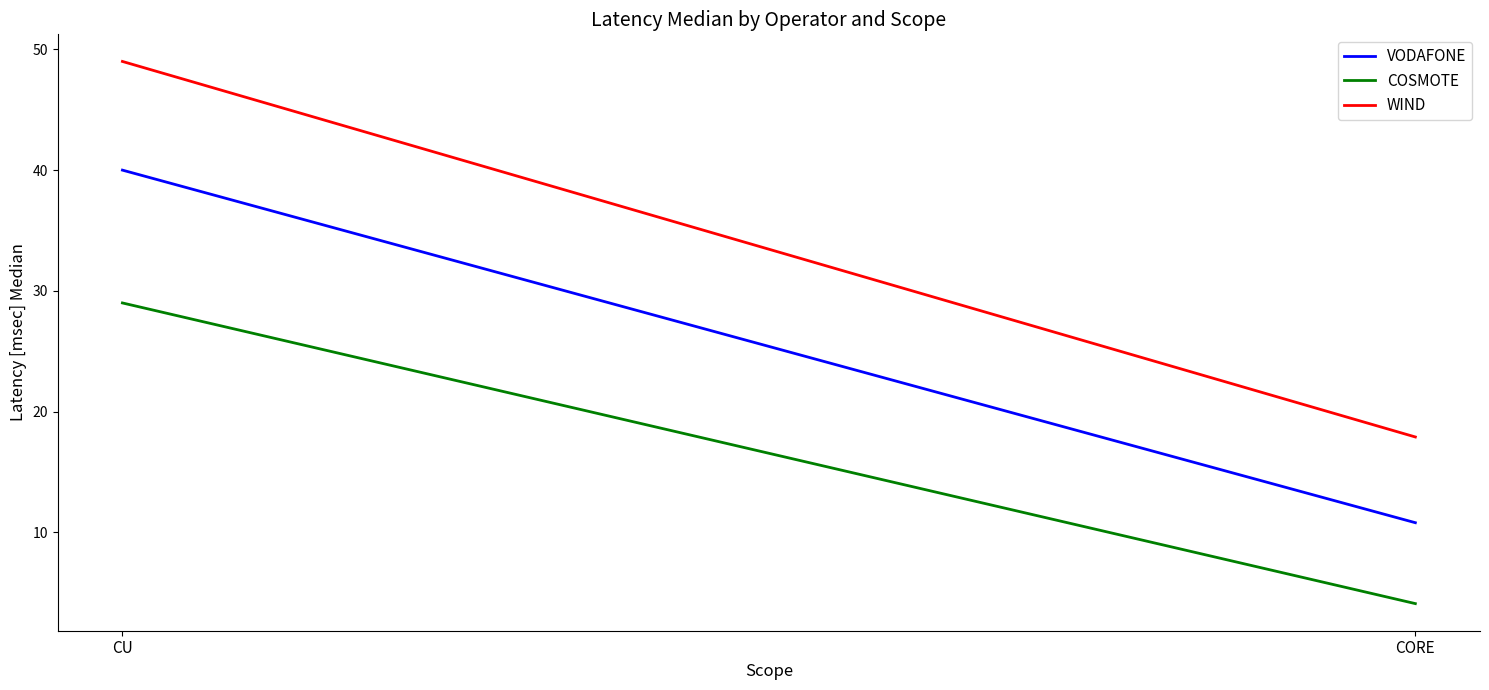

Reading left to right, transcribe all the data shown in this chart.

VODAFONE: 40.0	10.8
COSMOTE: 29.0	4.1
WIND: 49.0	17.9